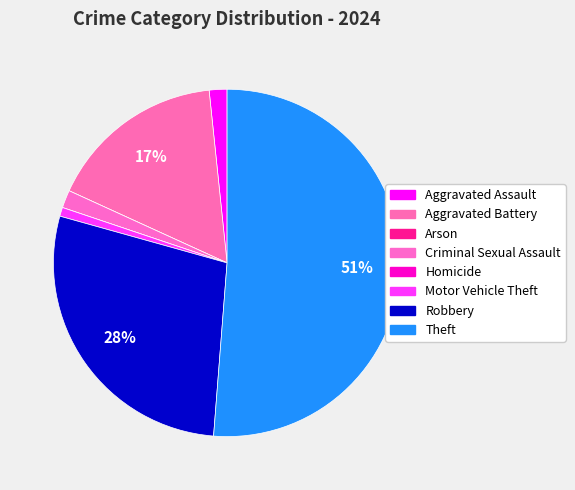

How many segments does this pie chart have?

8